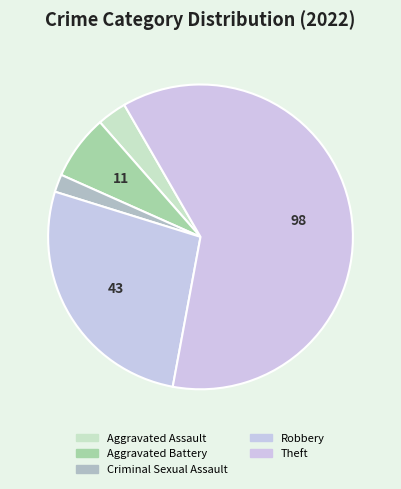

Is it true that Robbery is 17% of the pie?

False